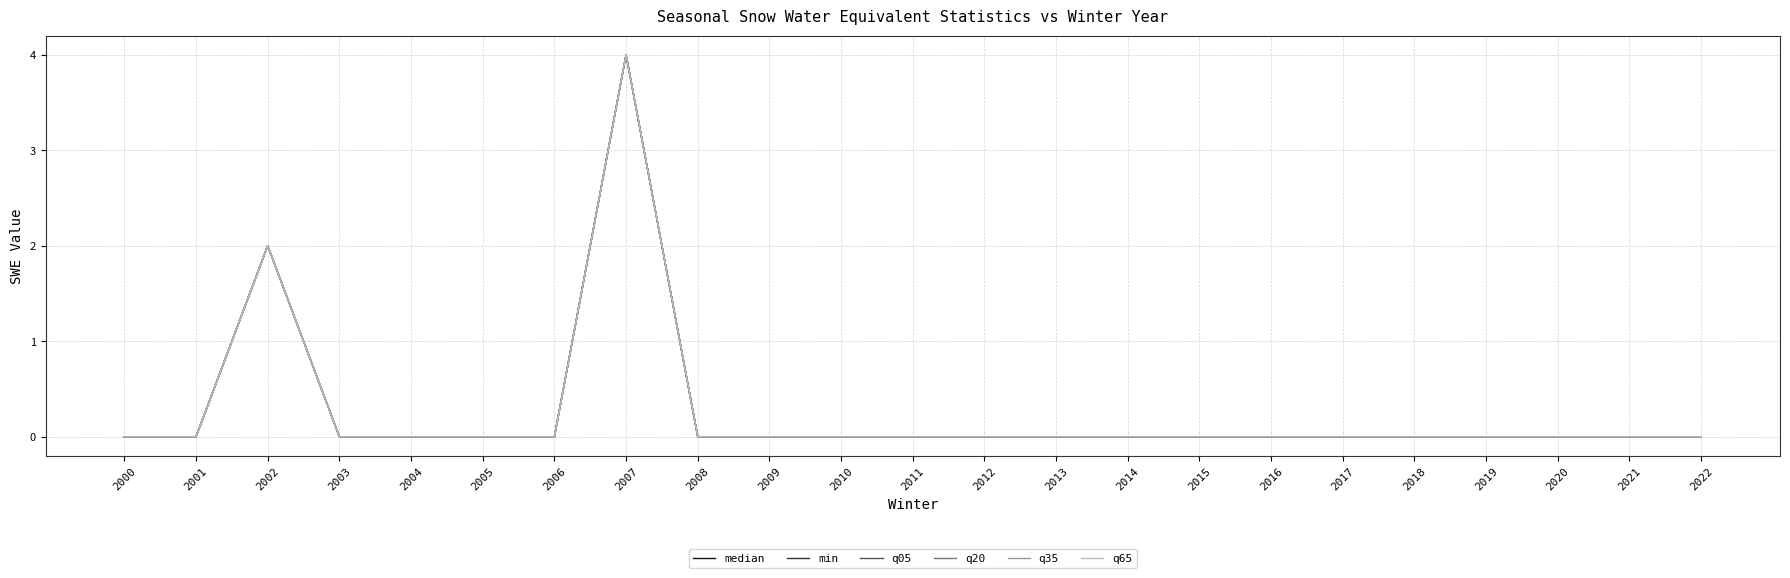

Is this an area chart (filled region under the line)?

No